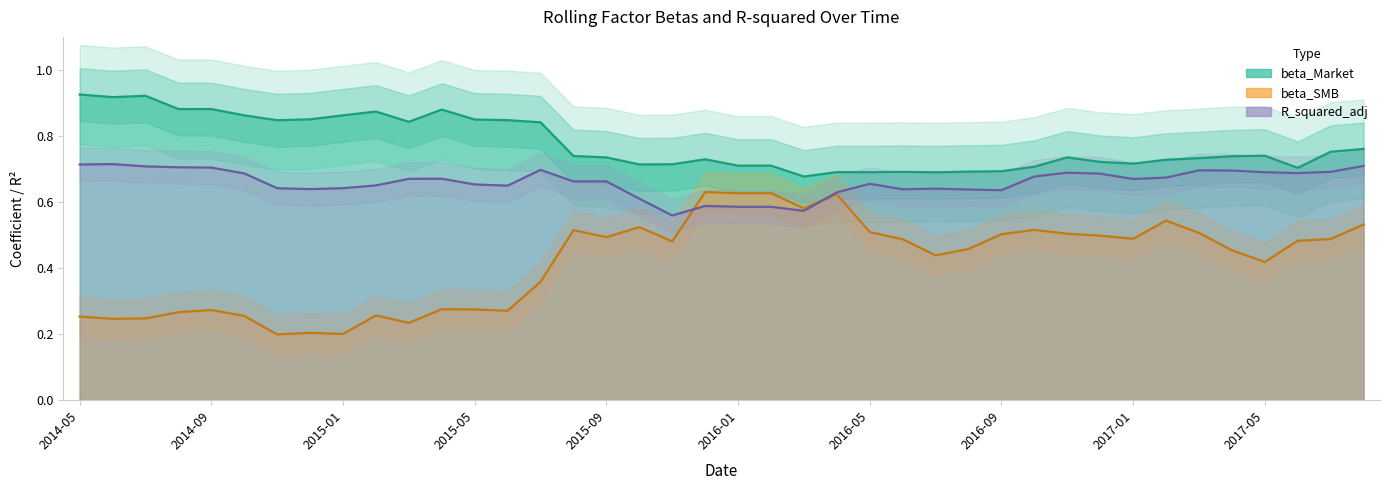

What is the total value across all series at 2014-09?

1.9